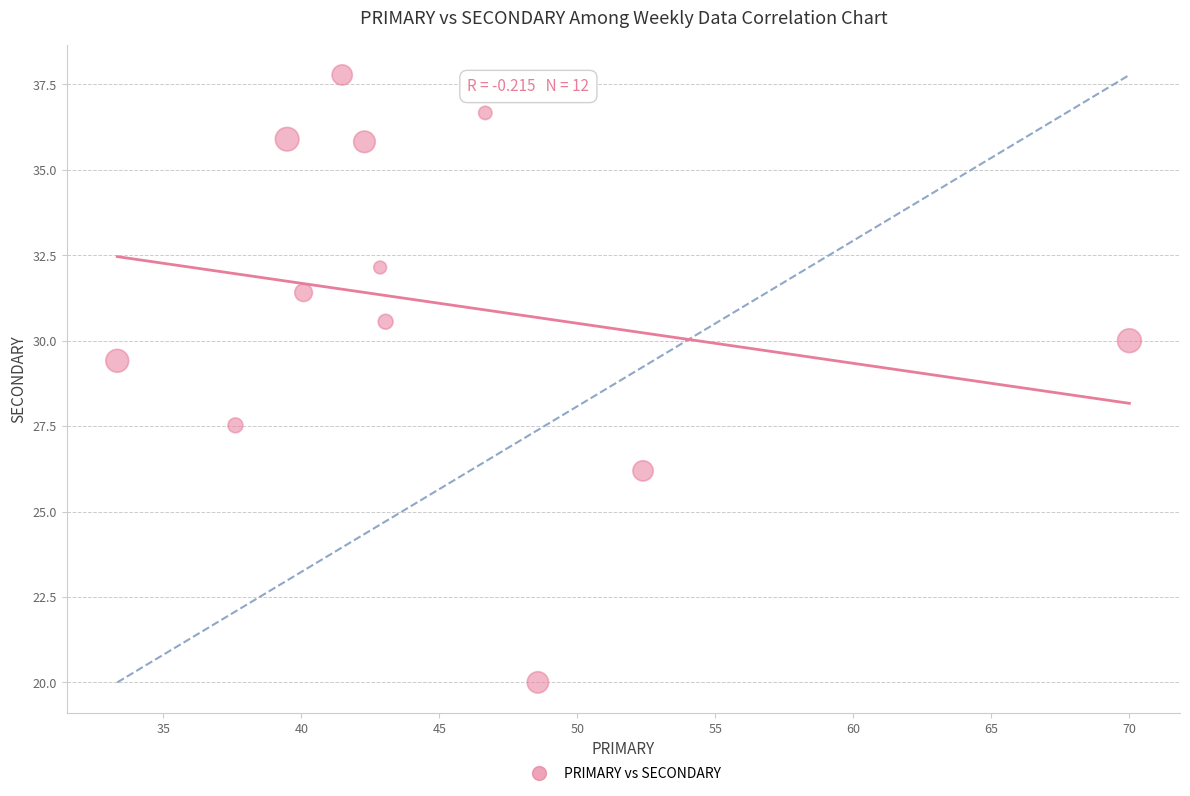

What Y value in the scatter plot is closest to 28?

27.5